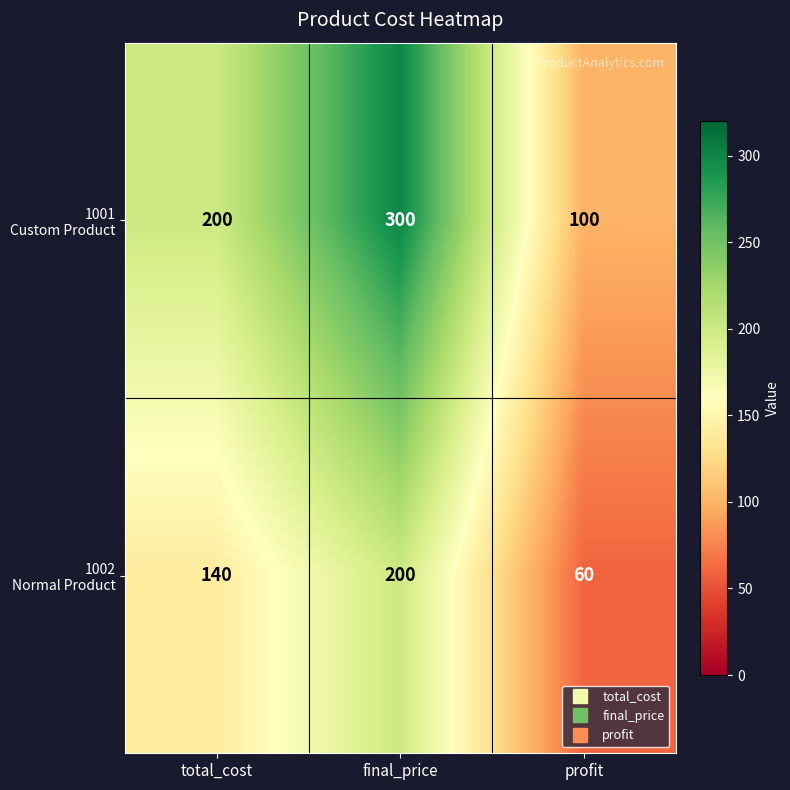

What is the difference between the highest and lowest values at profit?

40